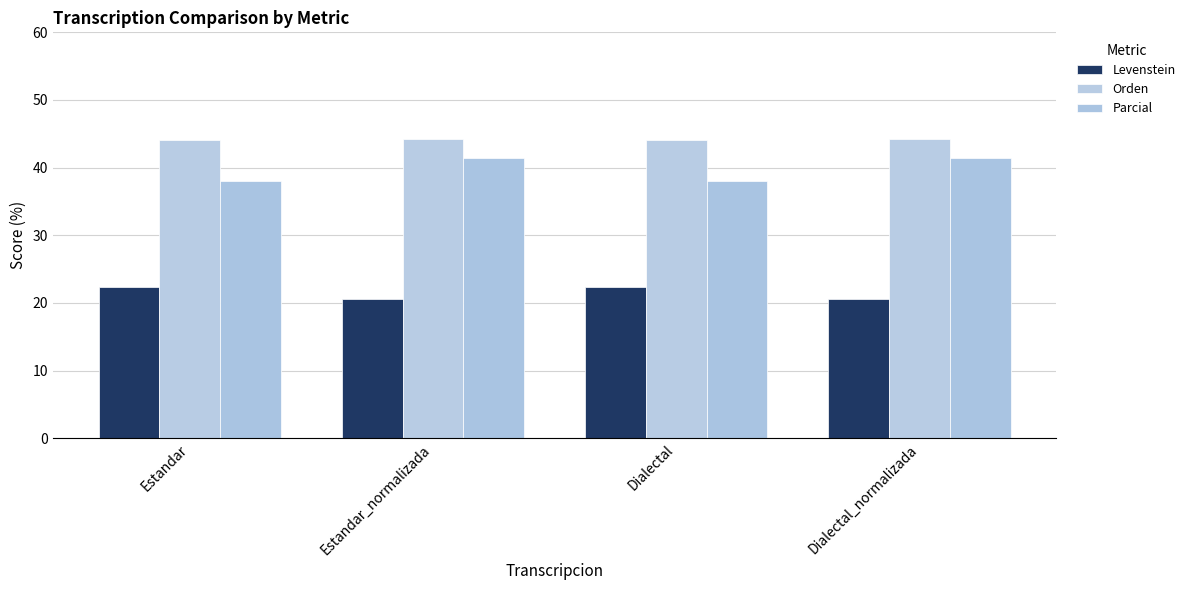

How many Parcial values are between 37 and 41?

2